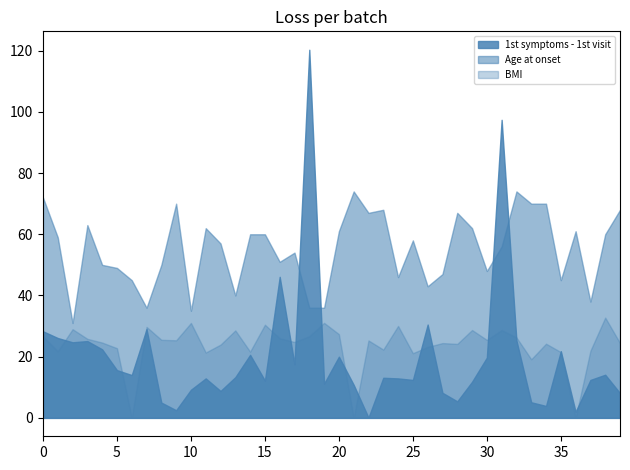

What is the highest value of the 1st symptoms - 1st visit series?

120.3